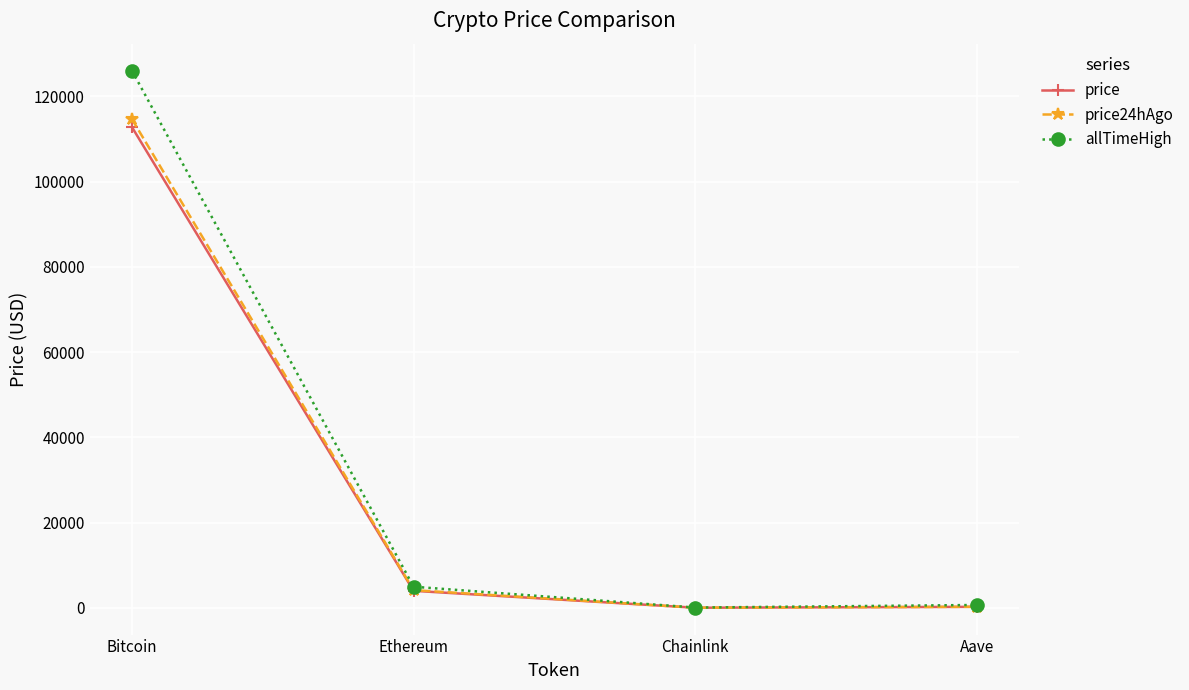

How many distinct data groups are displayed?

3